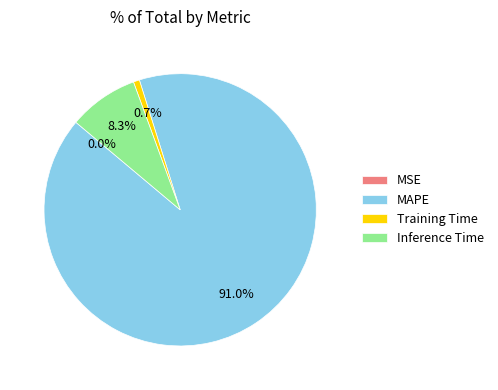

To the nearest percent, what is the average slice percentage?

25%